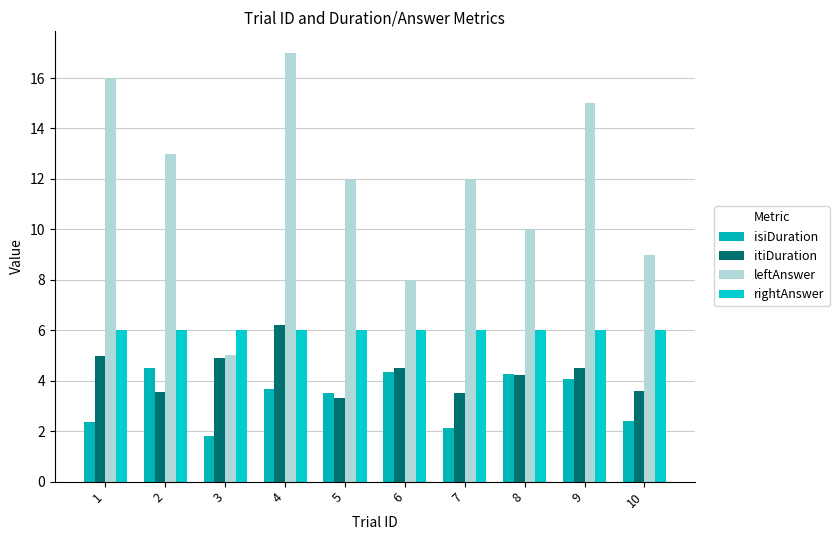

How many data points in isiDuration are less than 3?

4